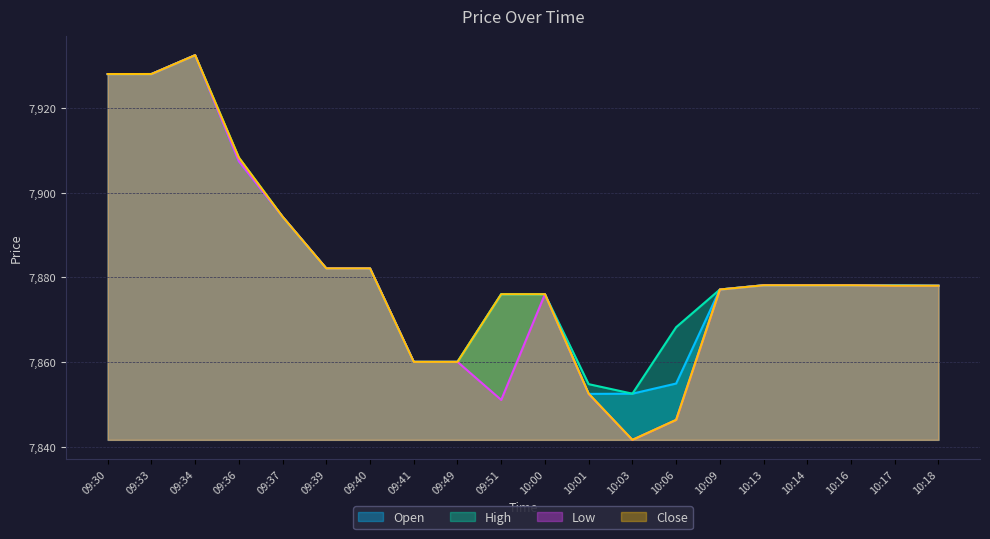

What is the maximum value shown in the chart?

7932.5